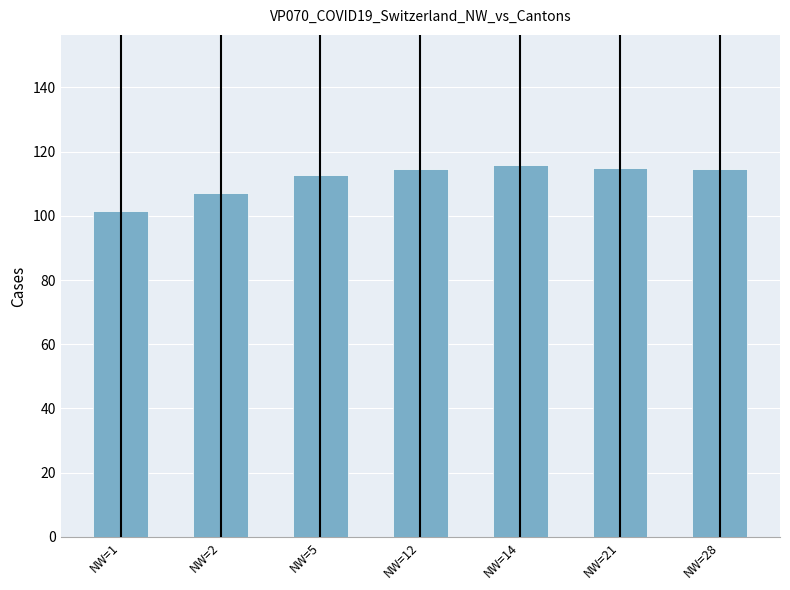

What is the approximate value at NW=2?

107.0